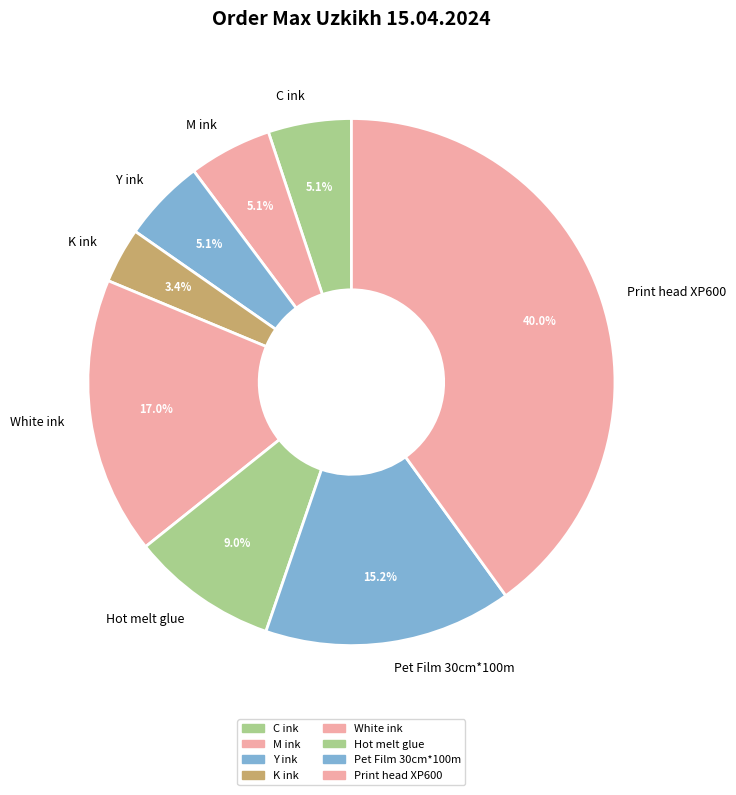

Which has a higher value, Print head XP600 or C ink?

Print head XP600